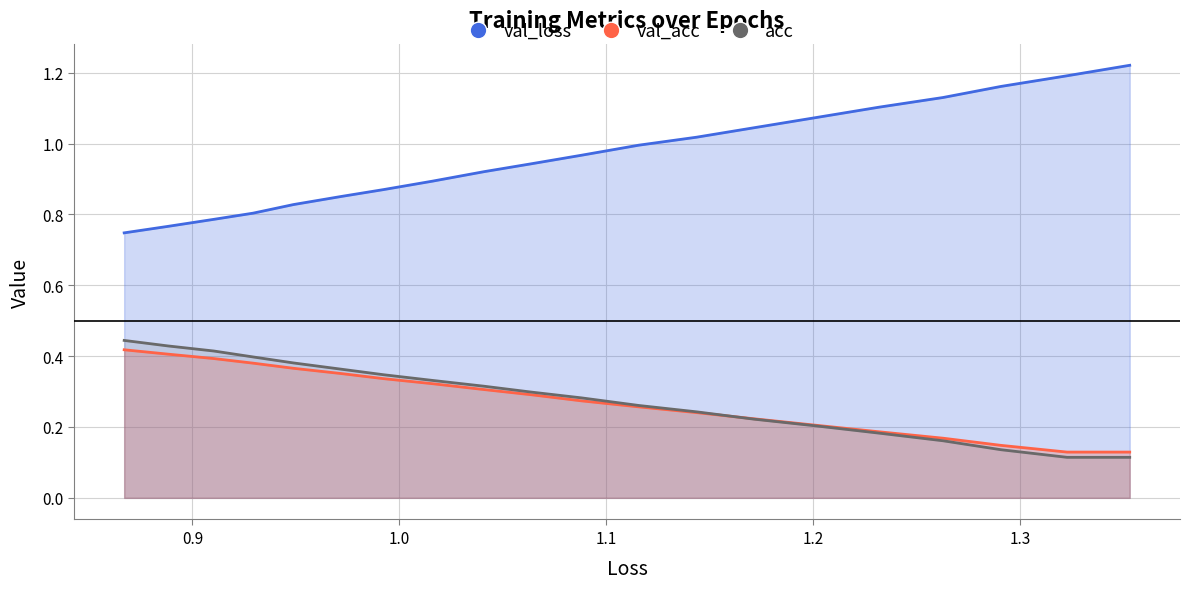

True or false: acc has more than 0 points higher than both neighbors.

False